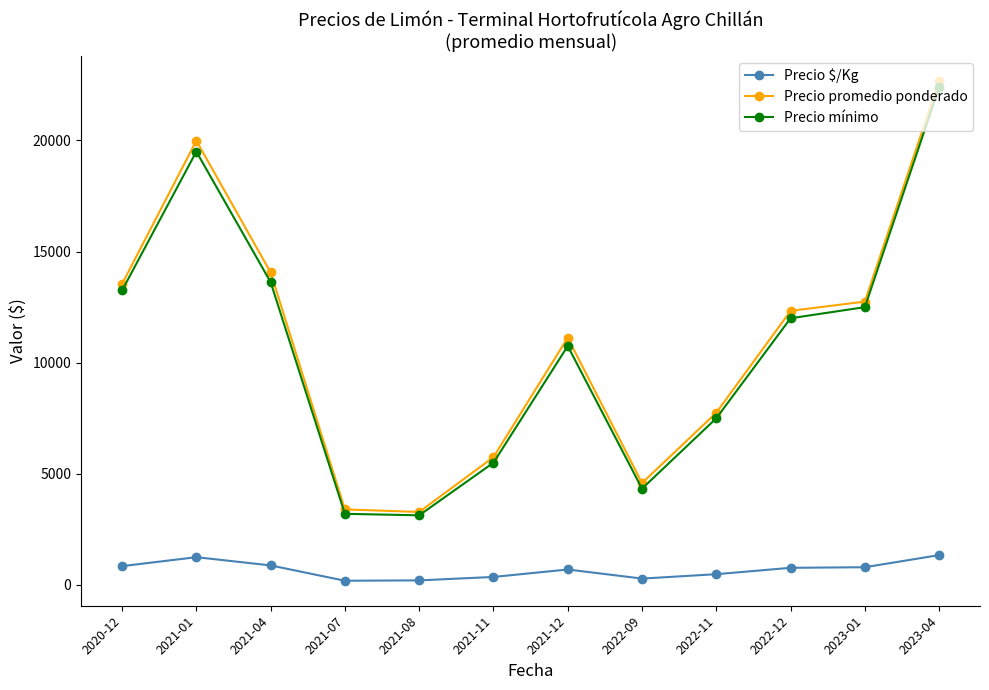

What are all the series names shown in the legend?

Precio $/Kg, Precio promedio ponderado, Precio mínimo